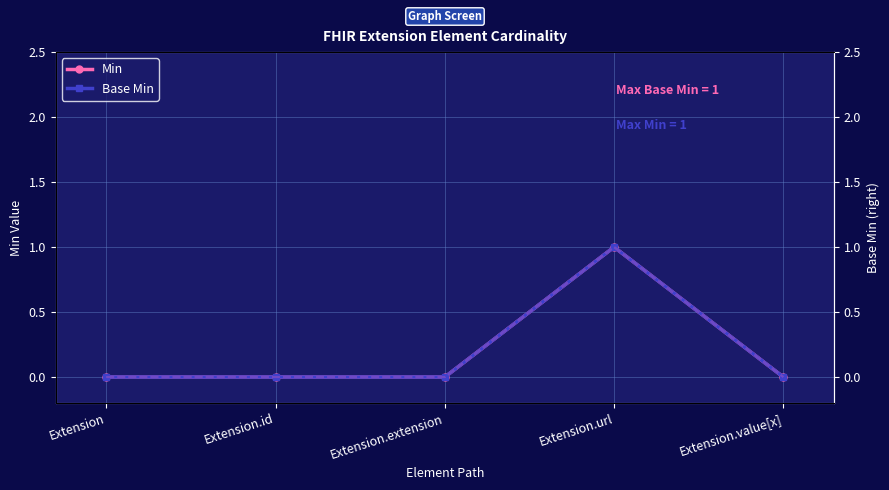

True or false: Min and Base Min cross at least once.

False